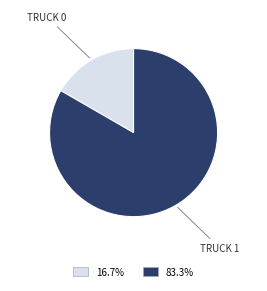

Is there a majority slice in this chart?

Yes